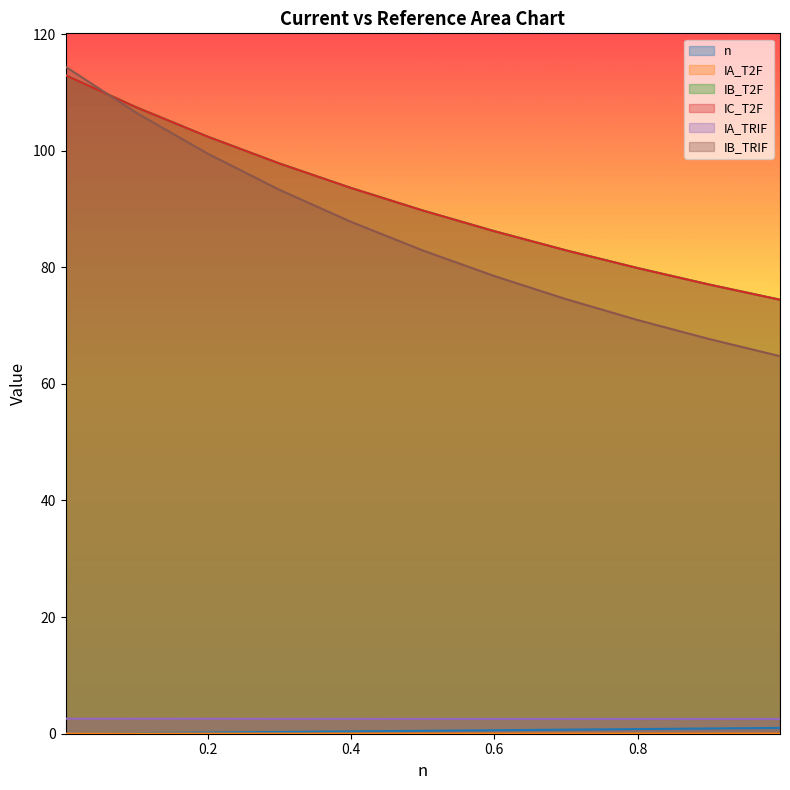

What is the difference between the highest and lowest values at 0.7?

82.9